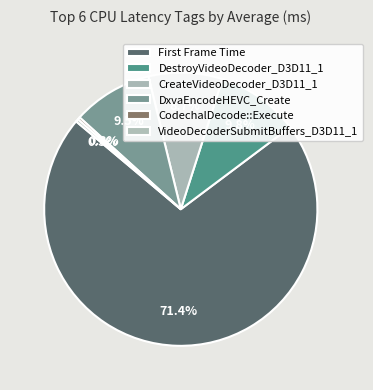

Count the number of slices in the pie.

6